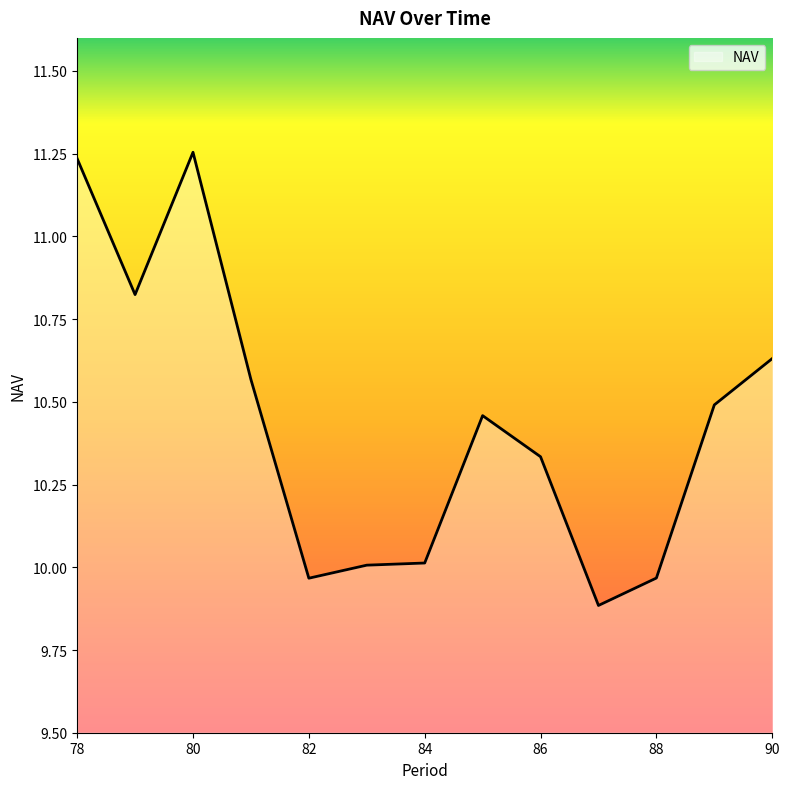

What is the smallest value displayed?

9.9